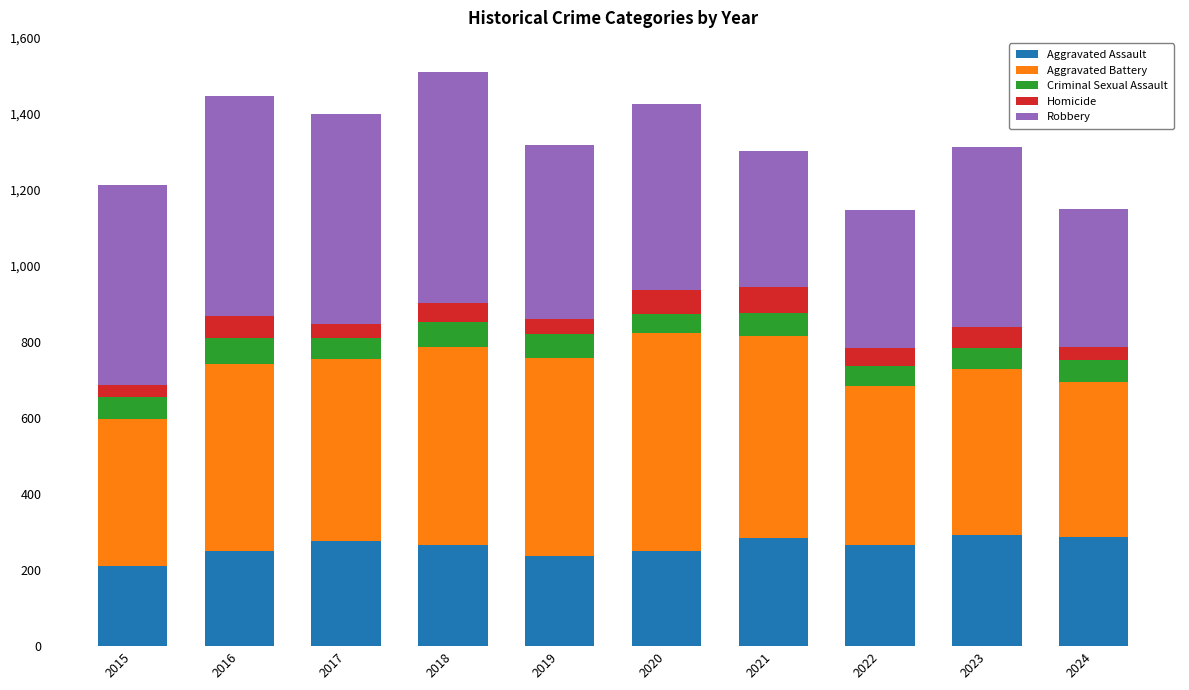

The Aggravated Assault series shows 238 at 2019. True or false?

True